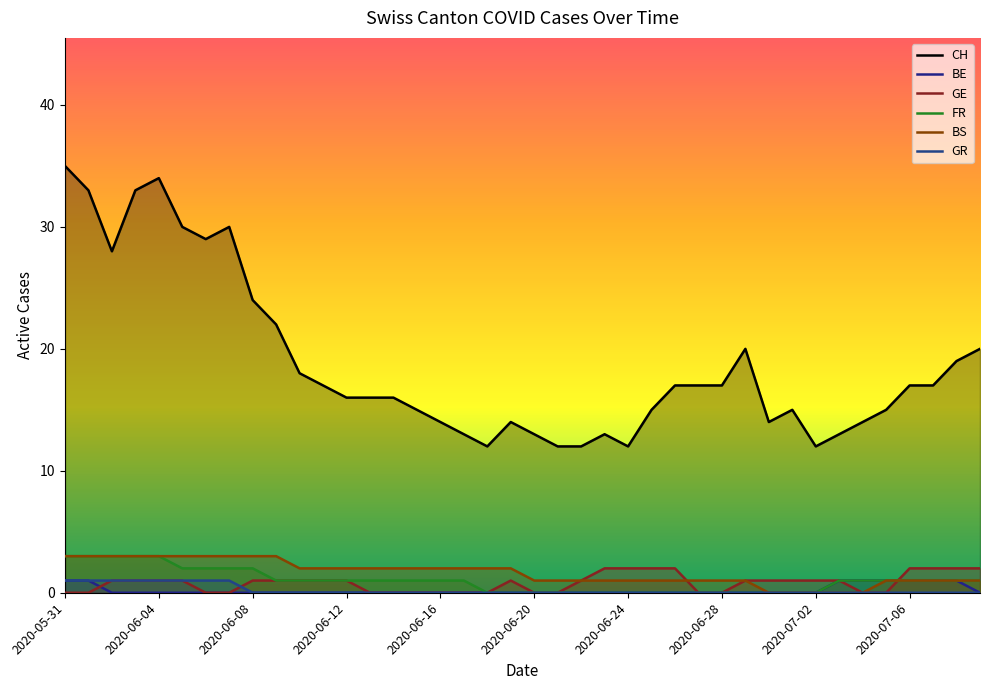

The FR series shows 3 at 2020-06-01. True or false?

True